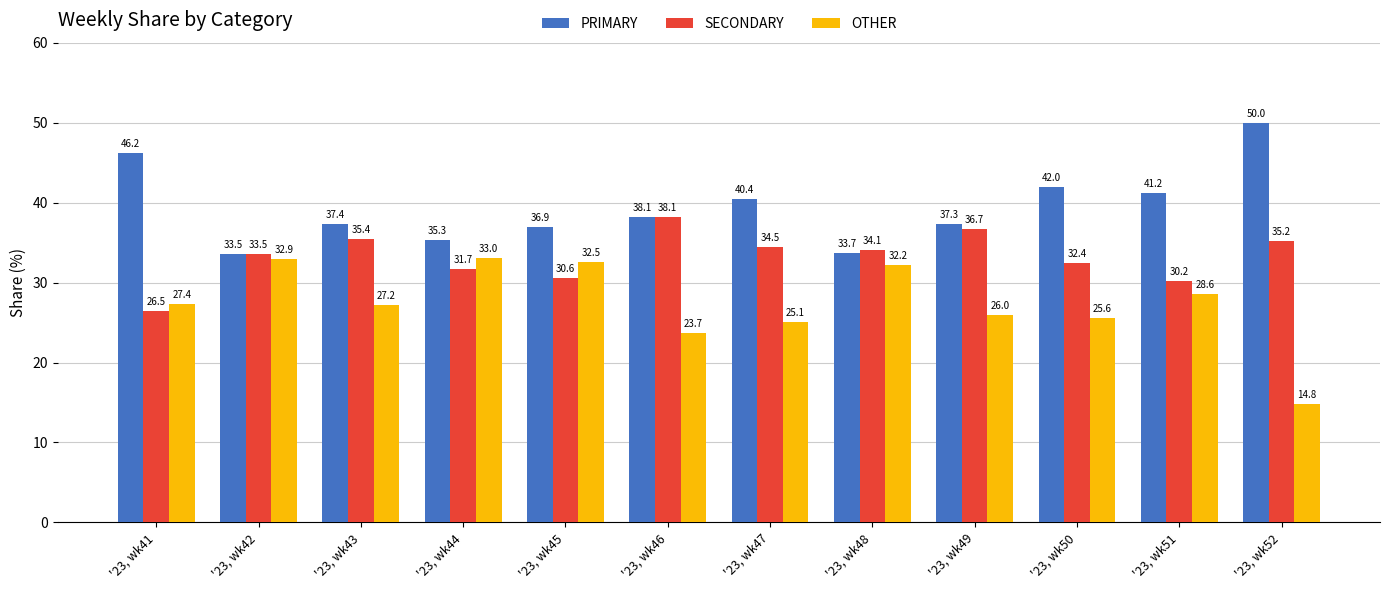

Rank the series by their maximum value, from lowest to highest.

OTHER, SECONDARY, PRIMARY